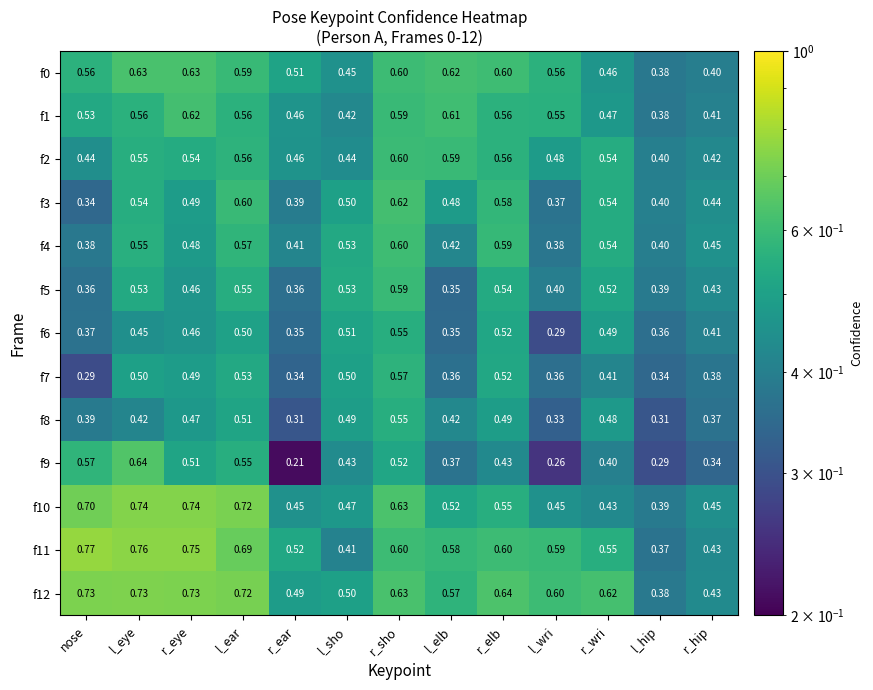

At which label does f2 reach its minimum?

l_hip